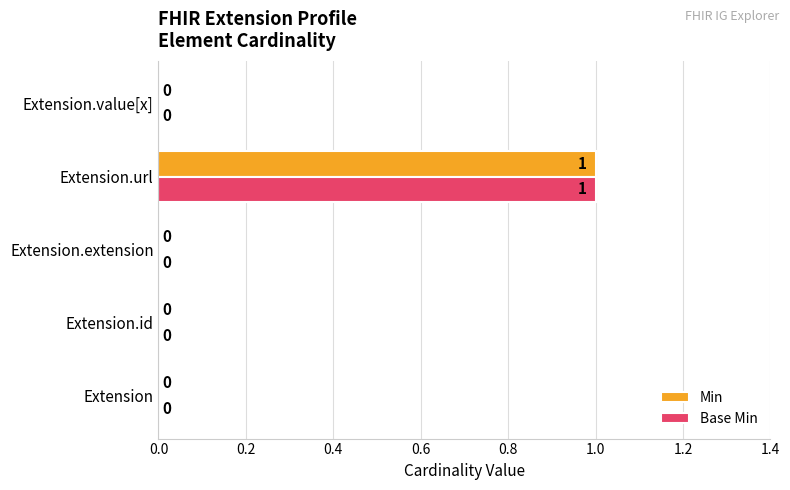

The value of Base Min at Extension.url is 1. True or false?

True